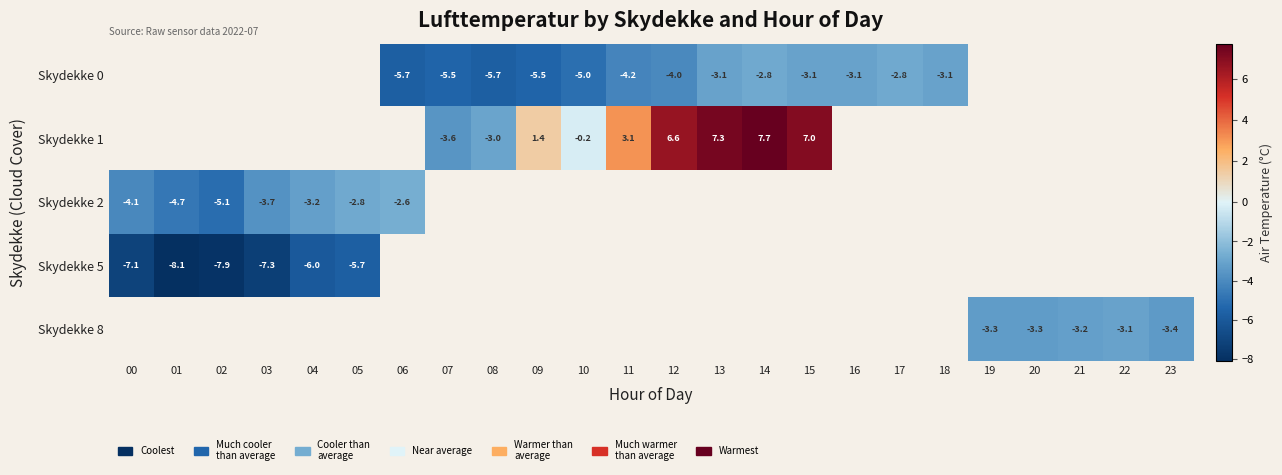

The value of Skydekke 2 at 05 is -1.6. True or false?

False